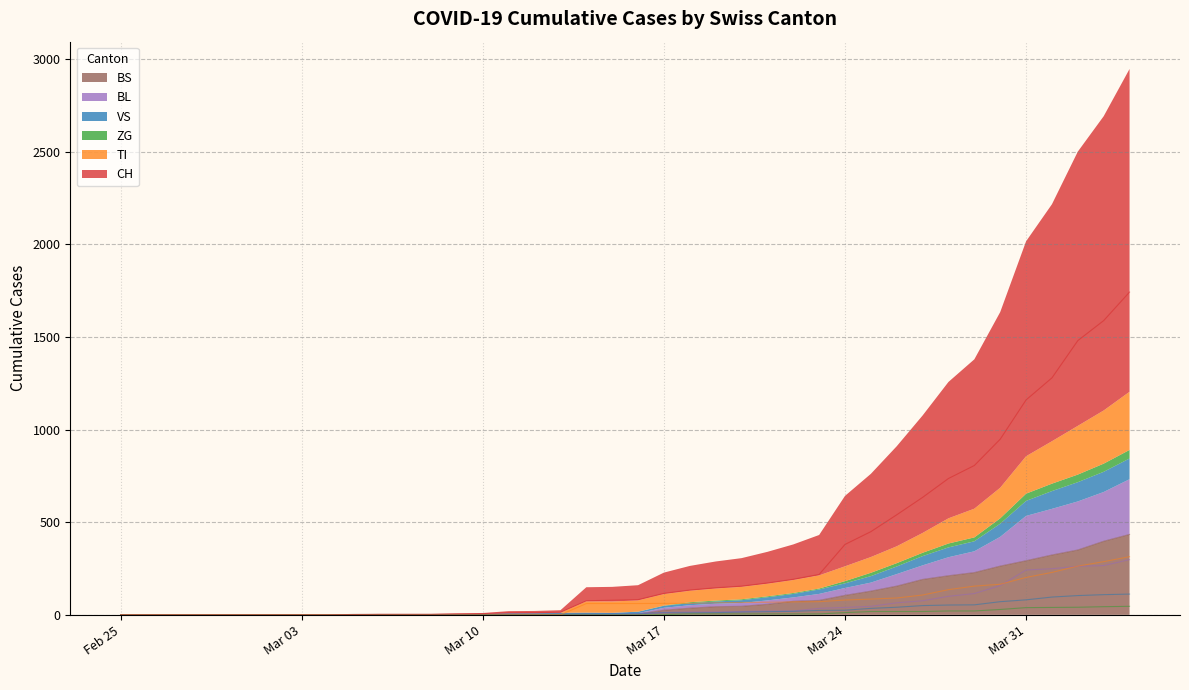

What is the sum of all TI values?

2762